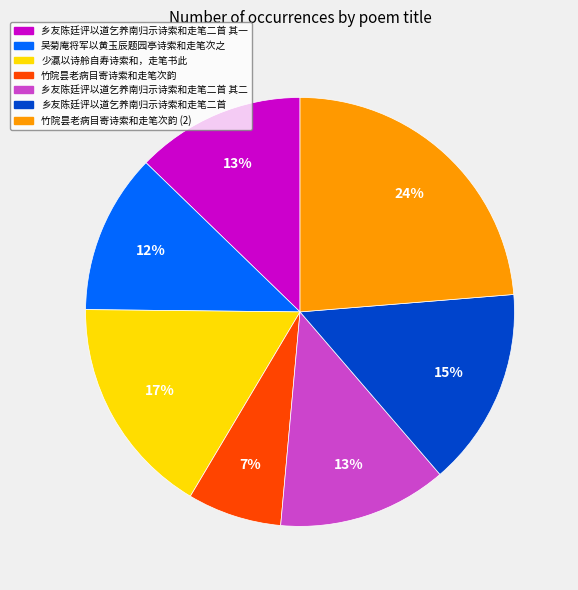

To the nearest percent, what is the average slice percentage?

14%